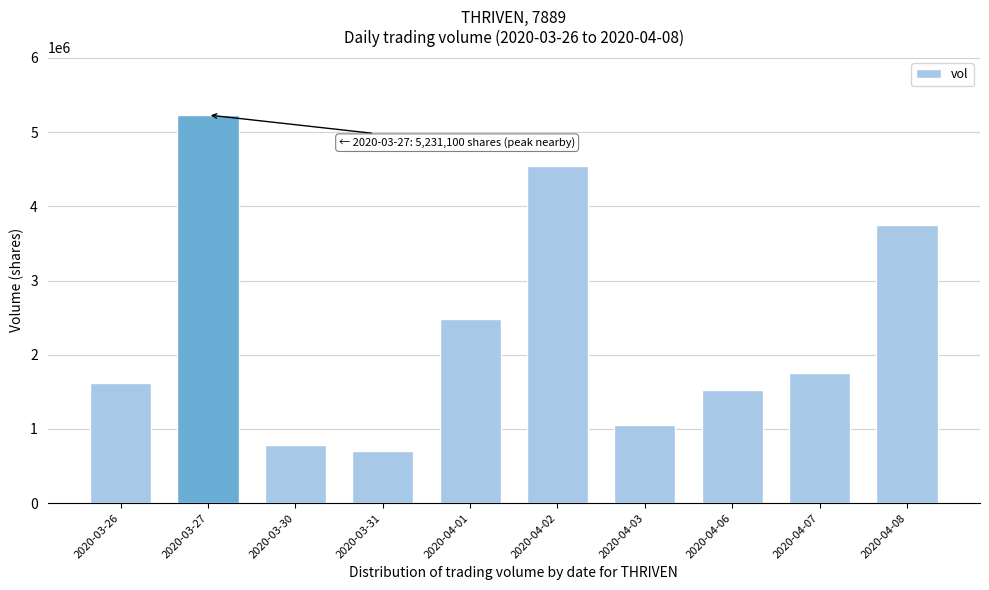

The chart shows a value of 287649 at 2020-04-03. True or false?

False